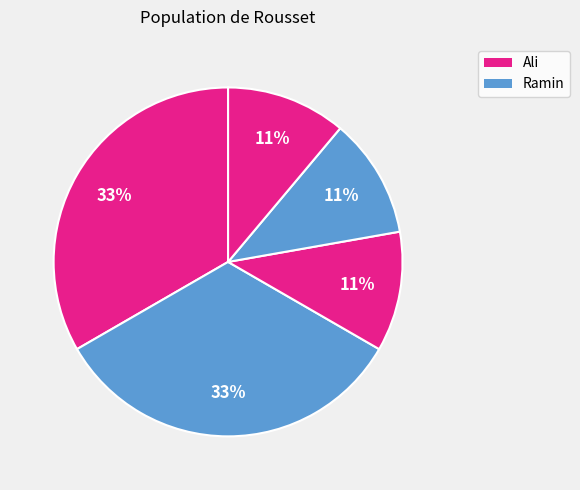

Is there a majority slice in this chart?

No